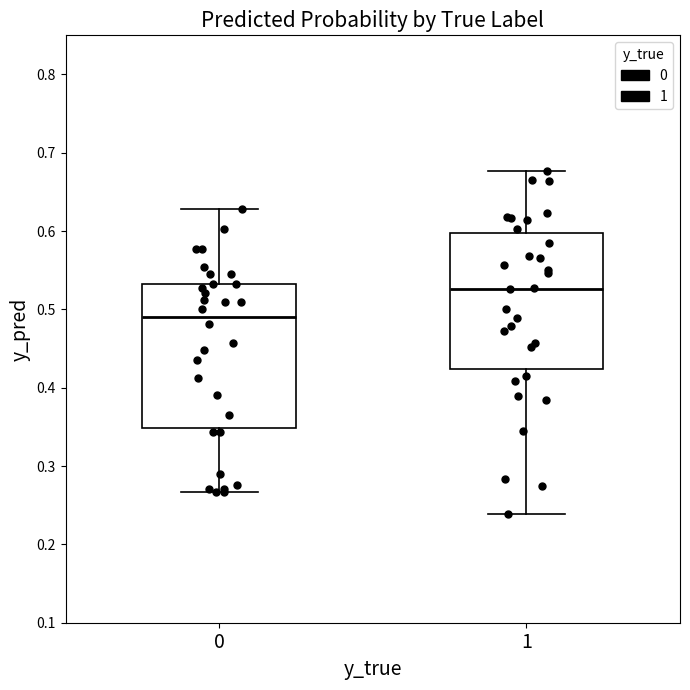

Which box's median line is the lowest?

0